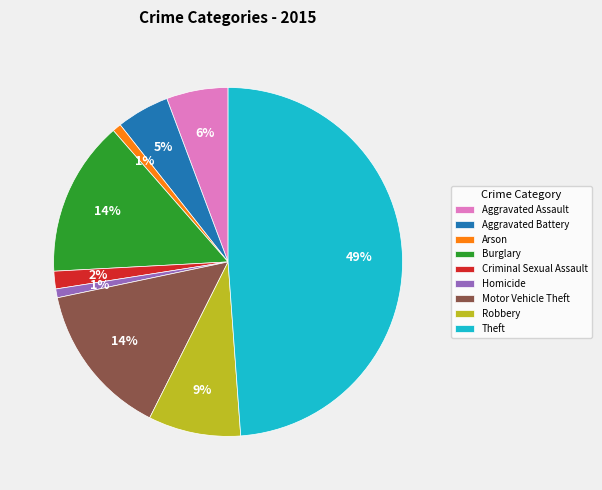

To the nearest percent, what portion does Homicide represent?

1%